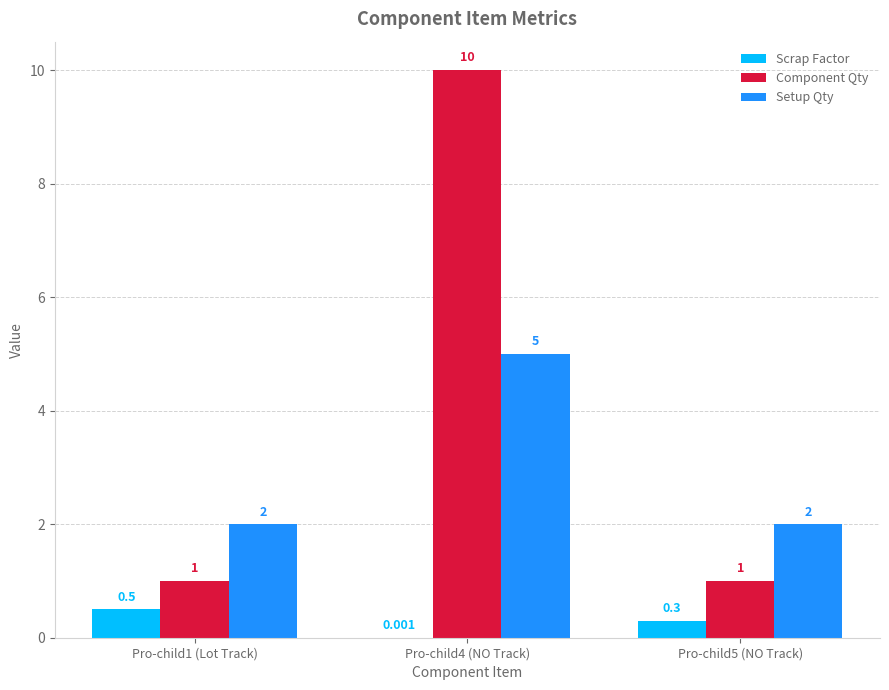

Which series has the largest total across all categories?

Component Qty